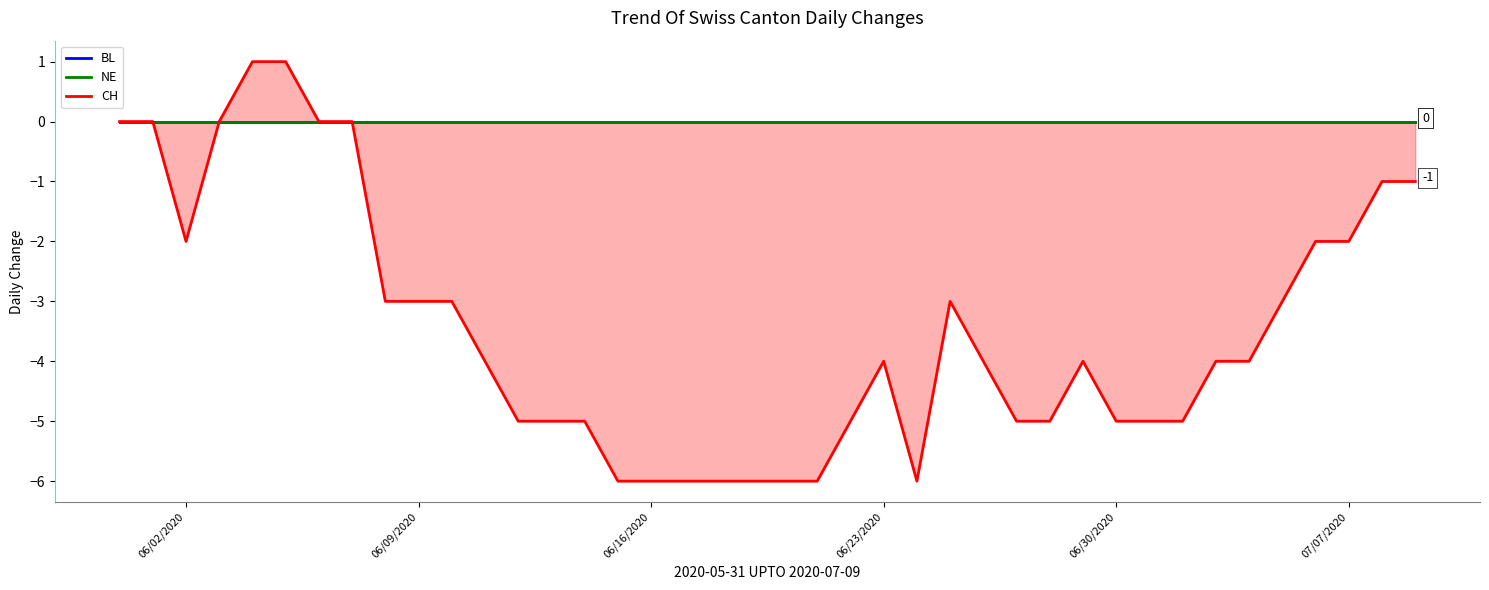

How many distinct data groups are displayed?

3